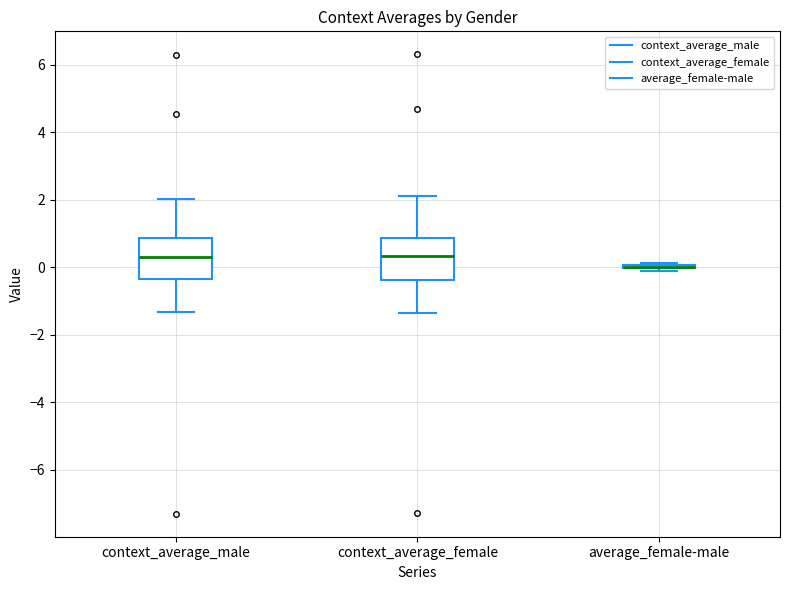

Reading left to right, transcribe this box plot: for each box, give where its median line is, the range the box spans, and where its two whiskers end, as read against the y-axis. The values are not printed on the chart, so give them approximately, as read against the axis.

context_average_male: median 0.4, box -0.4 to 0.8, whiskers -1.4 to 2.0
context_average_female: median 0.4, box -0.4 to 0.8, whiskers -1.4 to 2.2
average_female-male: box collapsed to a line at 0.0, whiskers -0.2 to 0.2